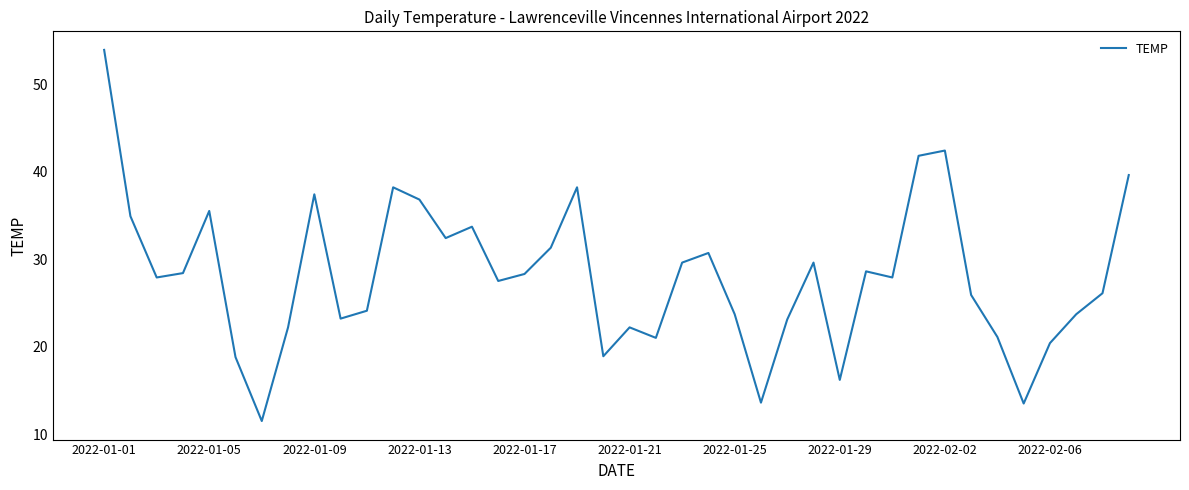

How many values are below 27?

18